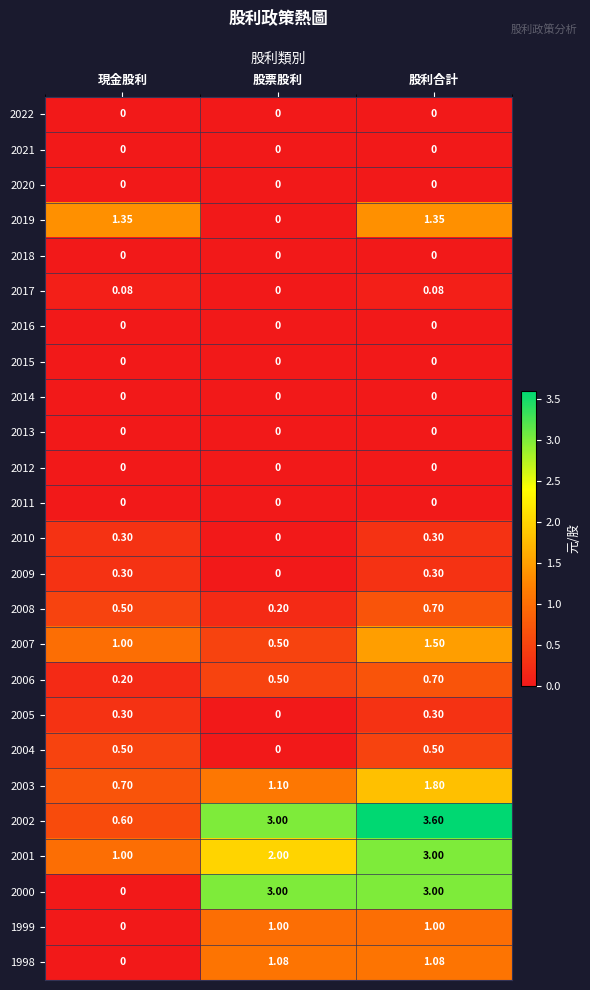

List the labels in order of 2001 value, smallest first.

現金股利, 股票股利, 股利合計